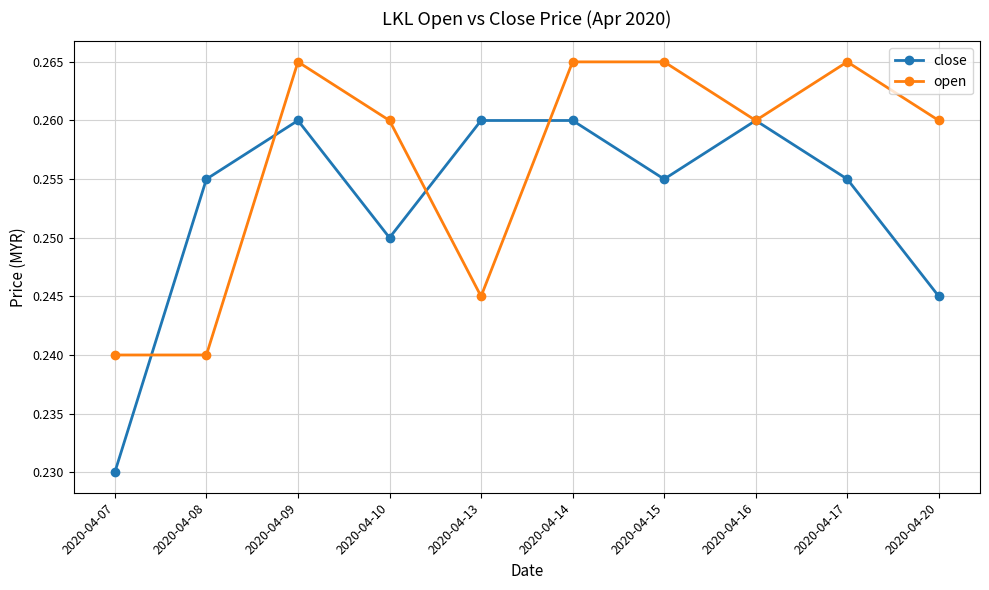

Which series has the largest range (max minus min)?

close